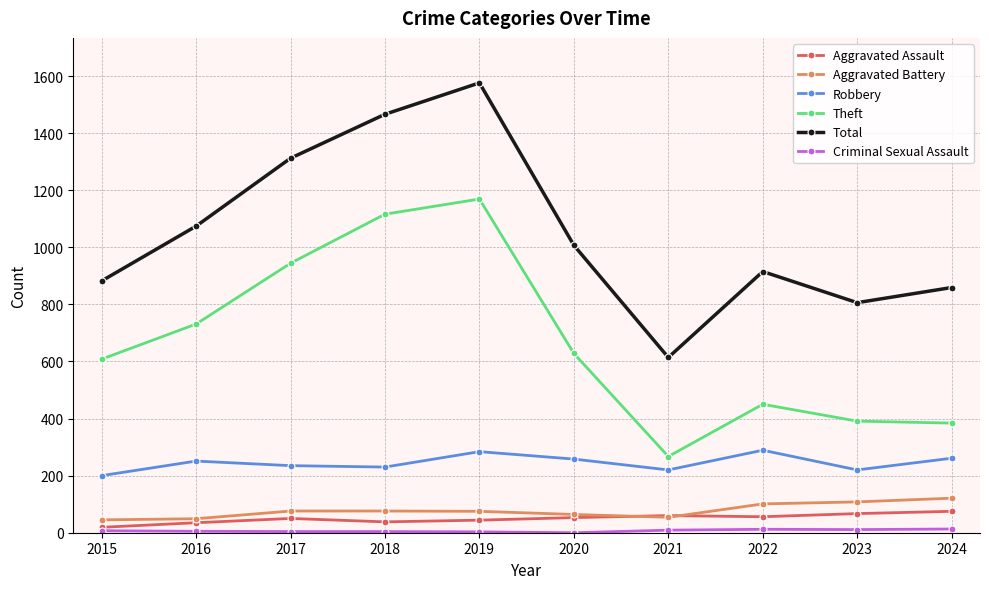

True or false: Robbery has more than 1 points higher than both neighbors.

True